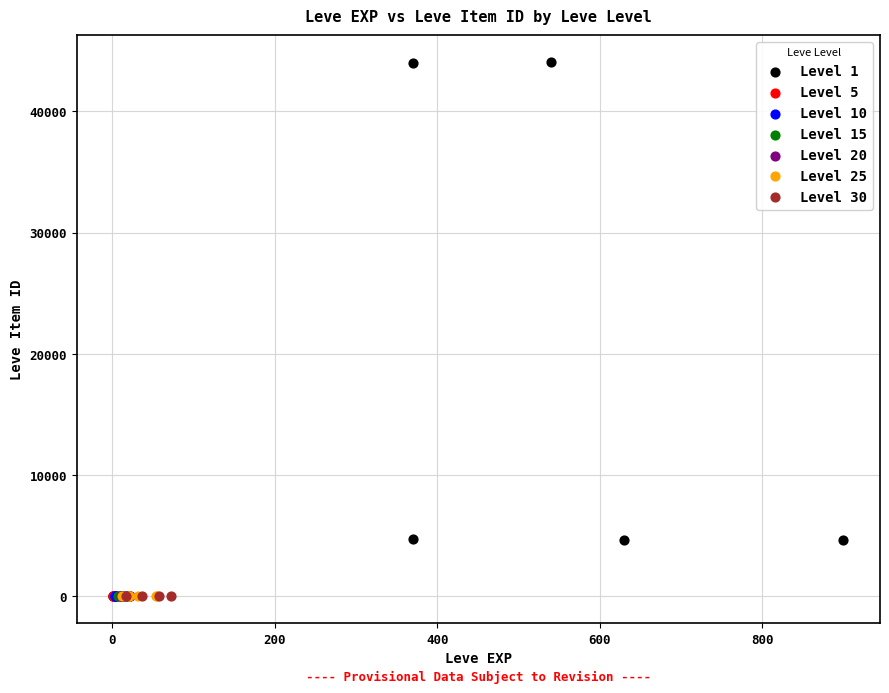

Which series contains the highest Y value?

Level 1